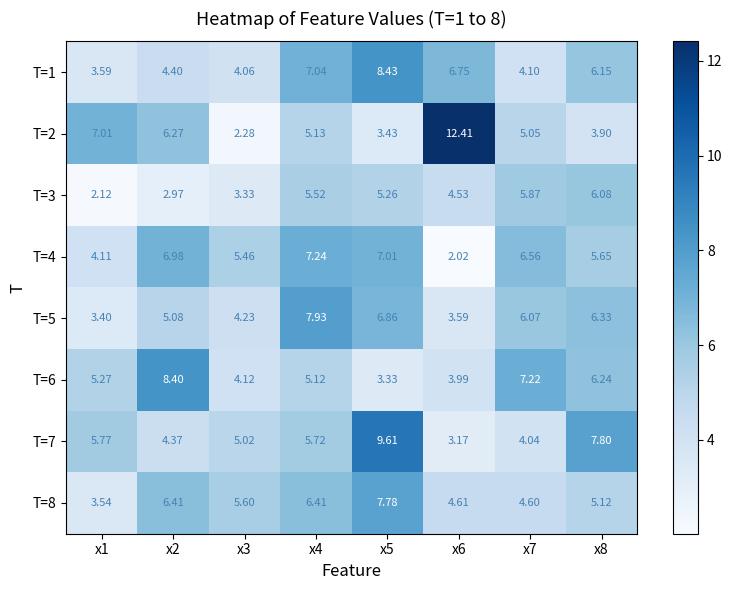

Is the value of T=3 at x5 greater than the value of T=8 at x3?

No